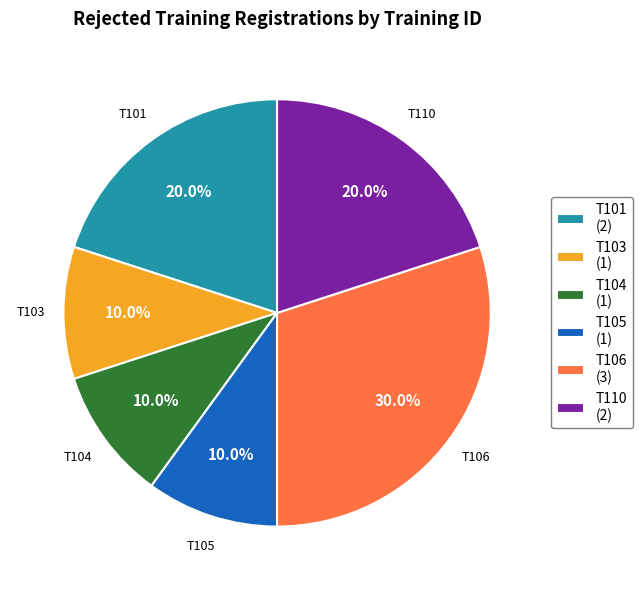

Does T106 account for over 50% of the chart?

No